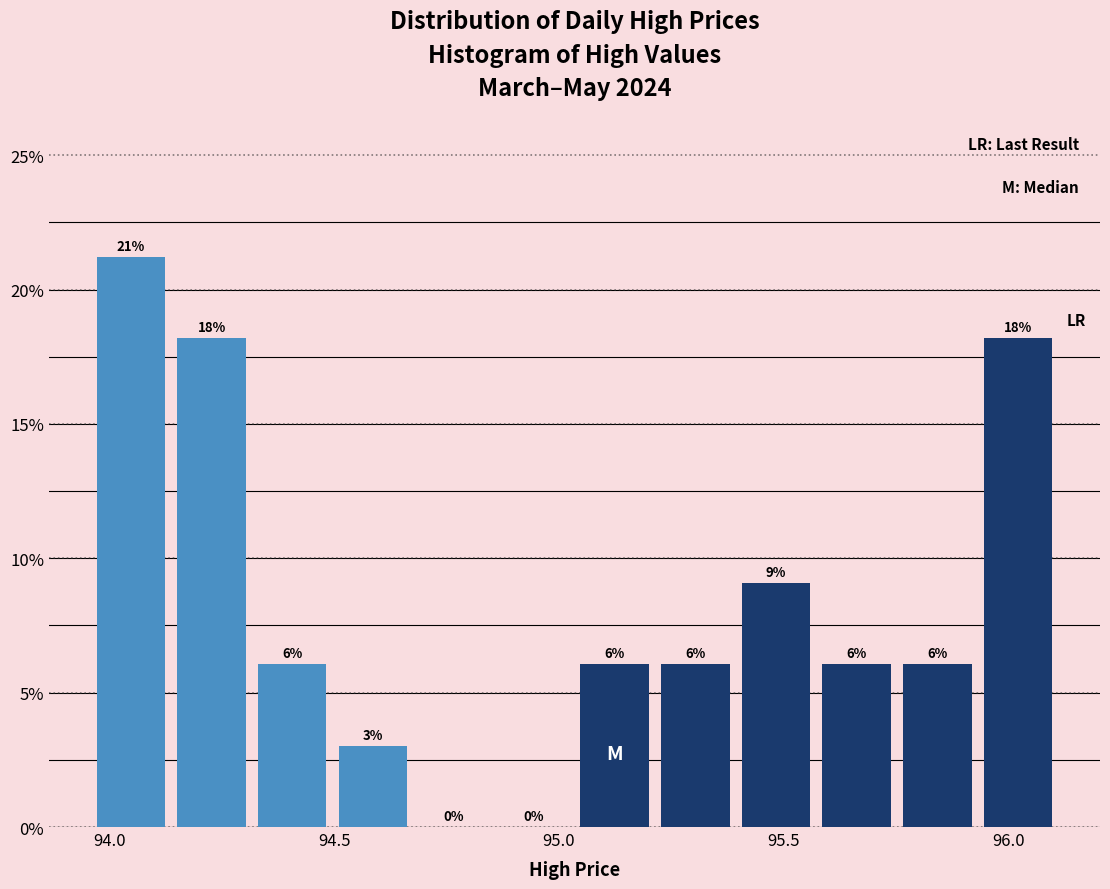

Read against the x-axis, roughly where is the centre of the tallest bar?

94.05